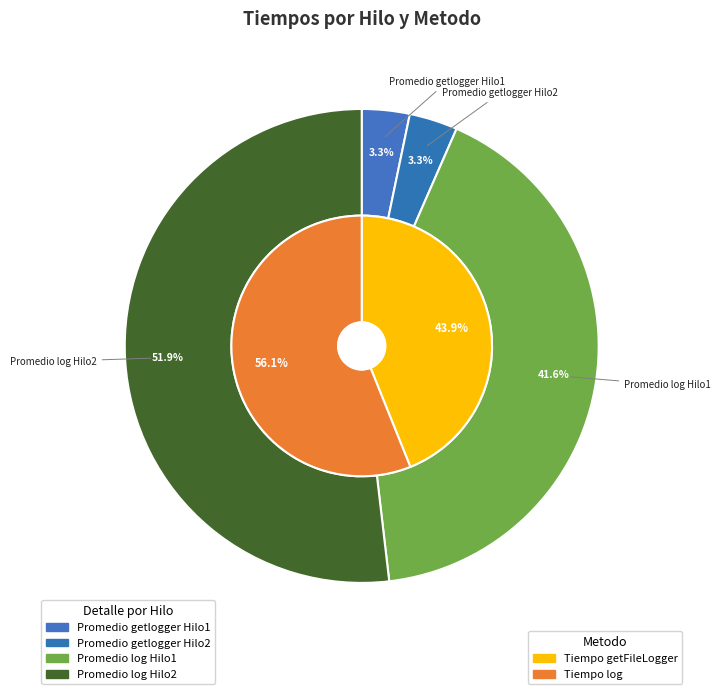

Is there a majority slice in this chart?

Yes